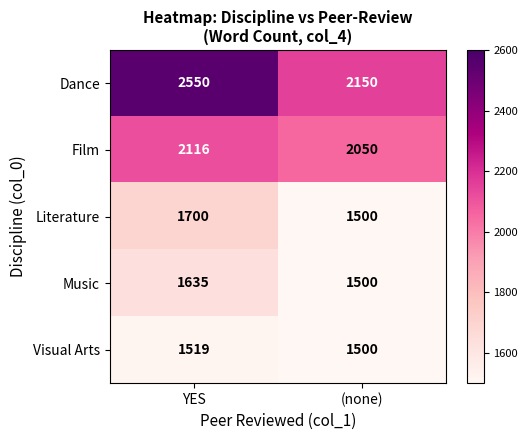

What is the smallest value displayed?

1500